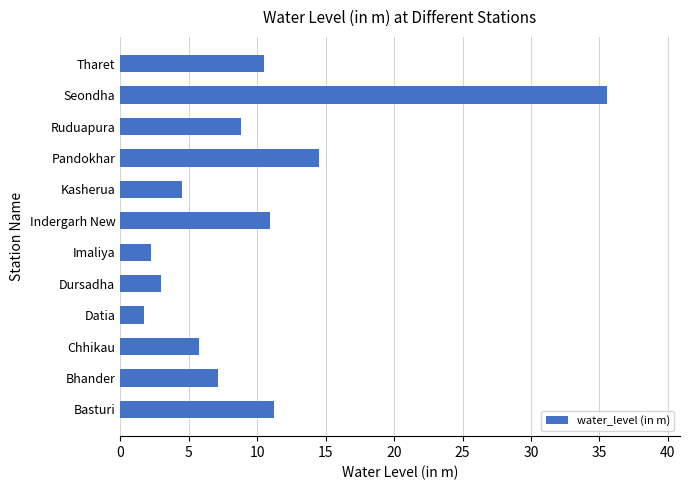

What is the change in value from Bhander to Imaliya?

-4.9